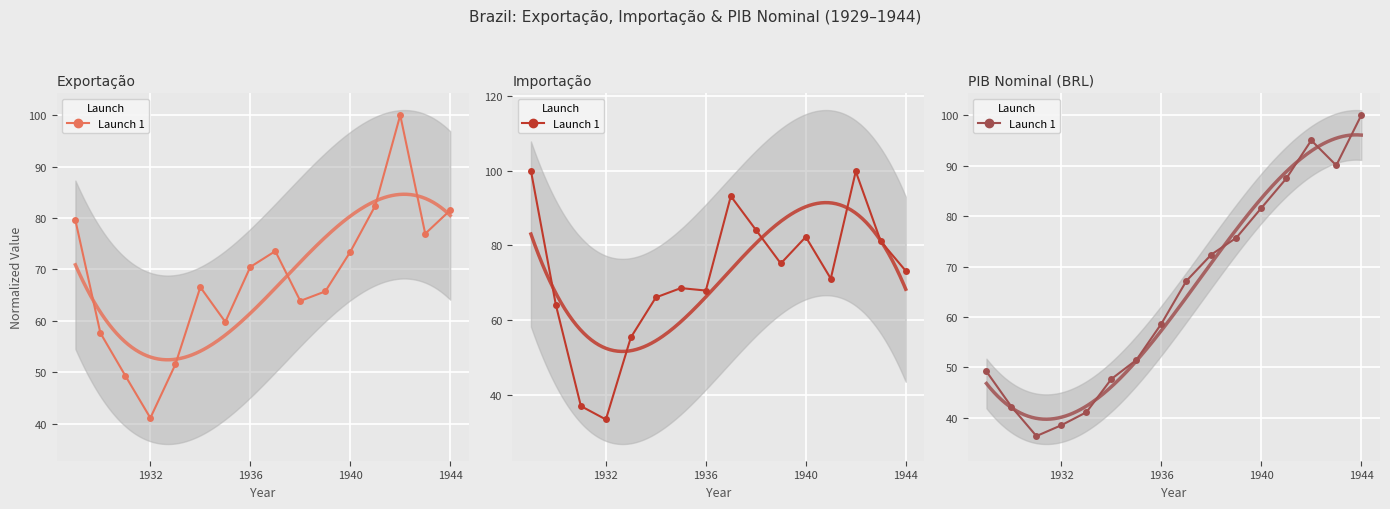

True or false: exportacao has a value of 18.3 at 1934.

False